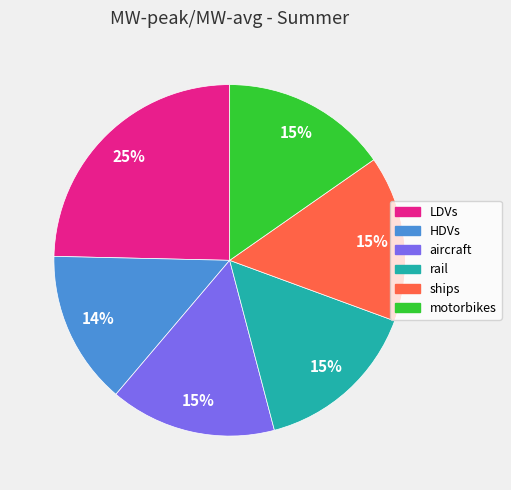

To the nearest percent, what is the combined percentage of motorbikes and LDVs?

40%